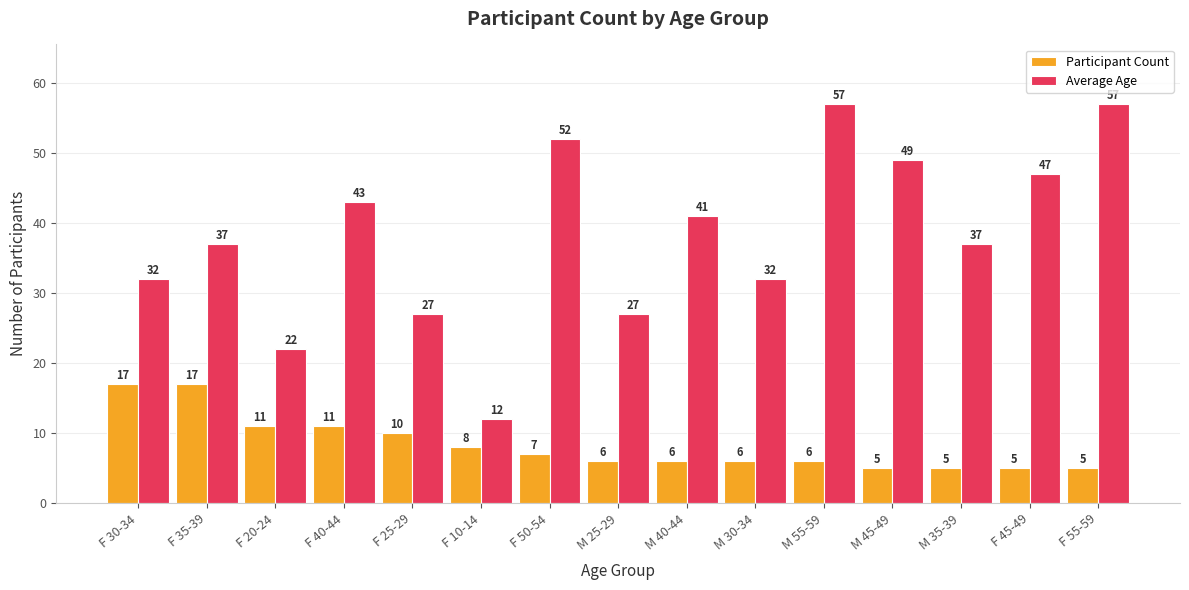

Rank the series at M 40-44 from highest to lowest value.

Average Age, Participant Count